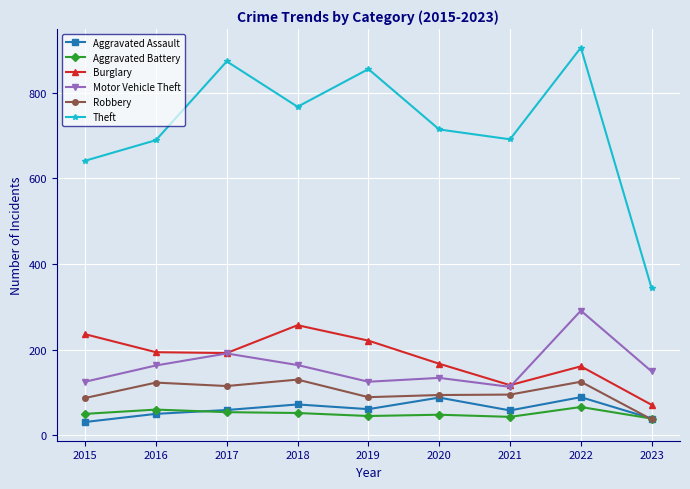

The value of Robbery at 2021 is 126. True or false?

False